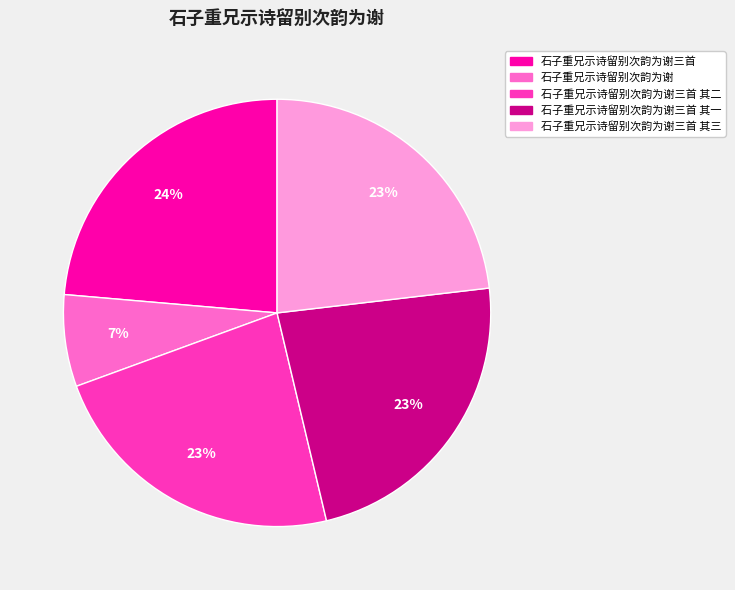

Is there any slice that represents more than half of the pie?

No